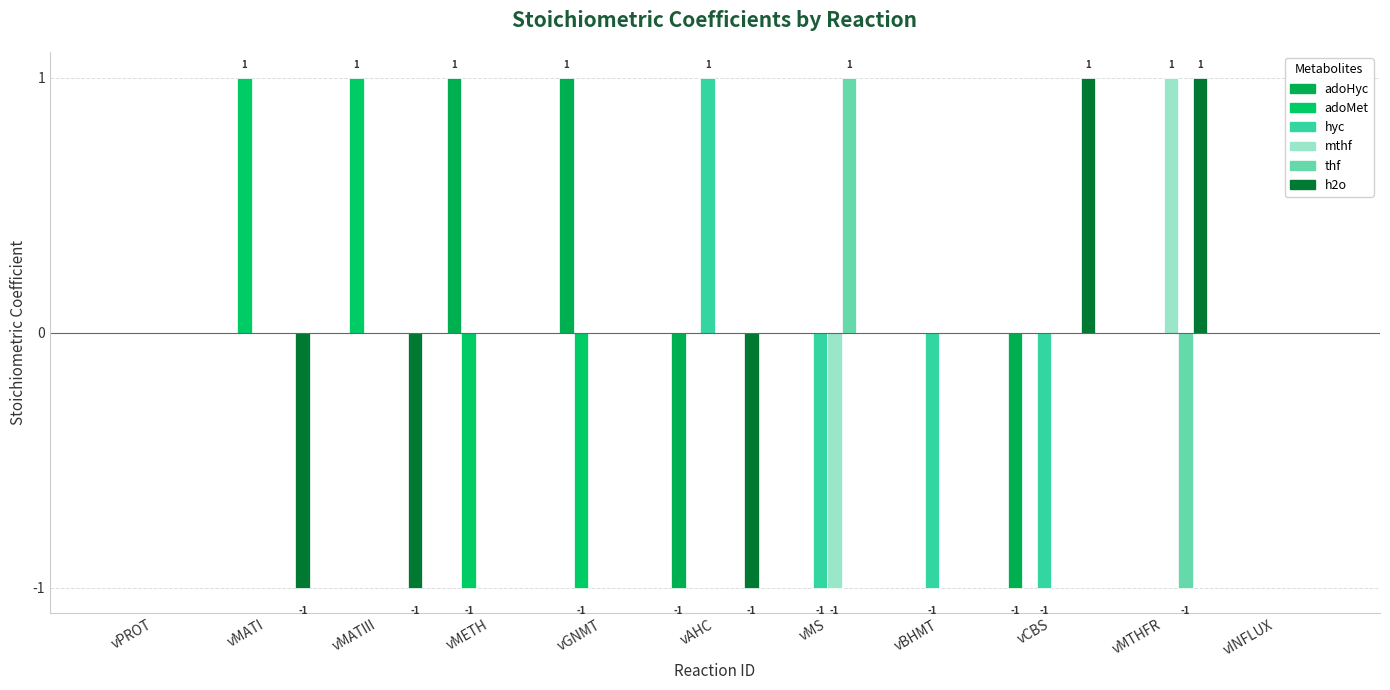

How many series are shown in this chart?

6